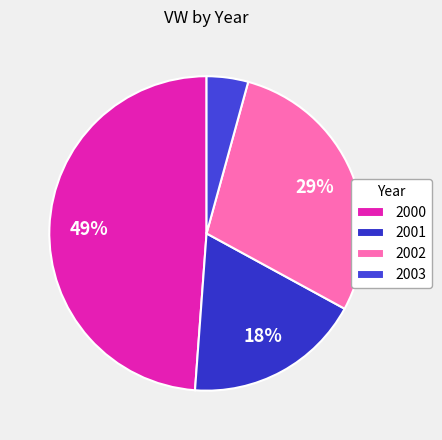

Rank the categories by value from lowest to highest.

2003, 2001, 2002, 2000